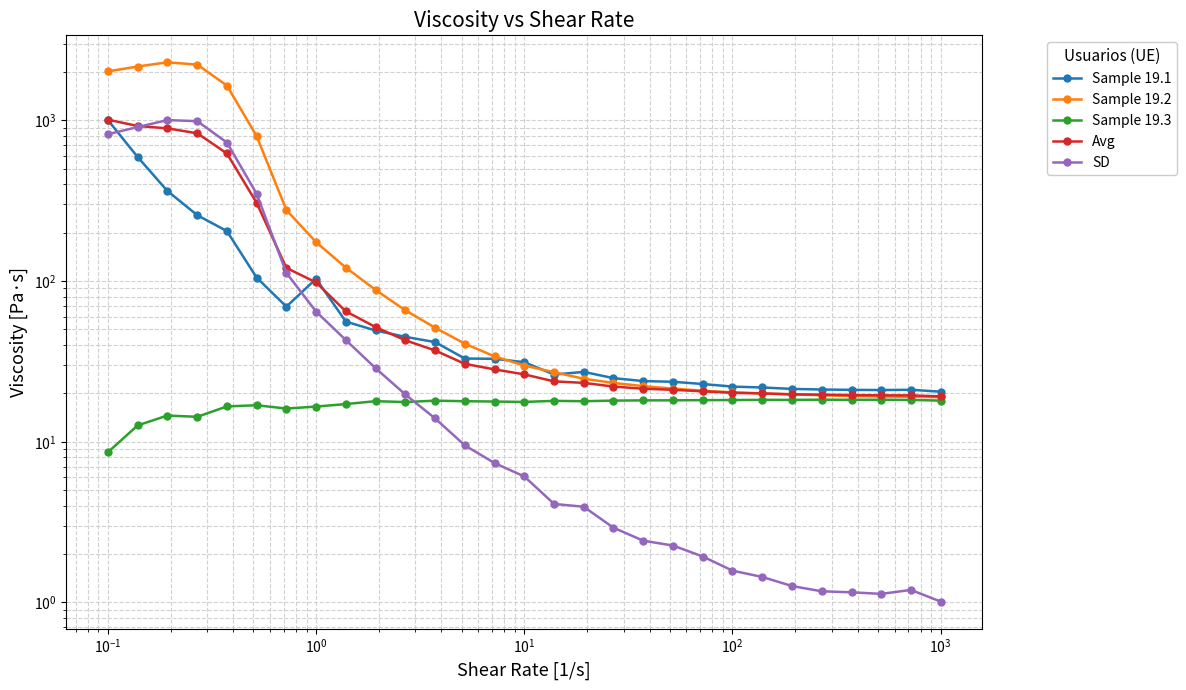

Which series has the largest range (max minus min)?

Sample 19.2